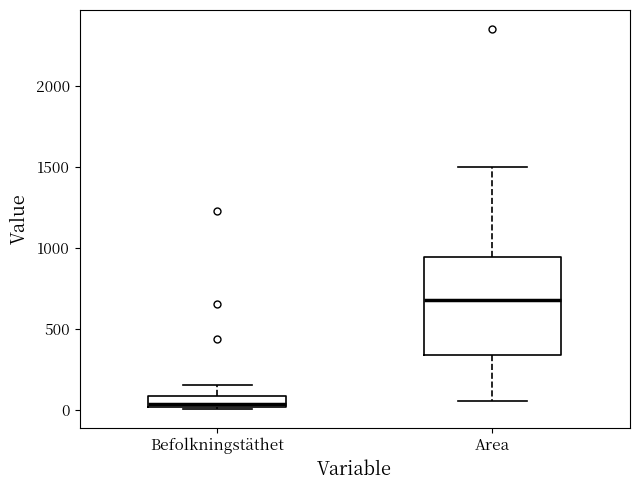

Which box's median line is the lowest?

Befolkningstäthet